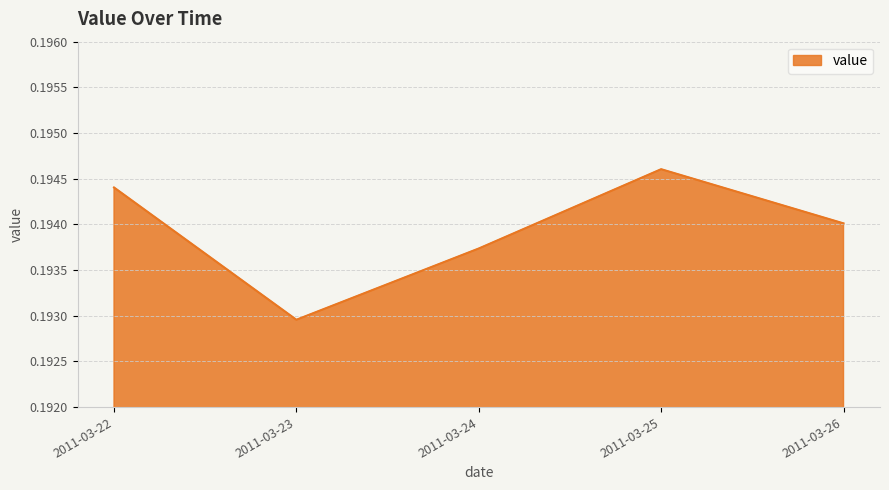

Which label corresponds to the largest value in the chart?

2011-03-25